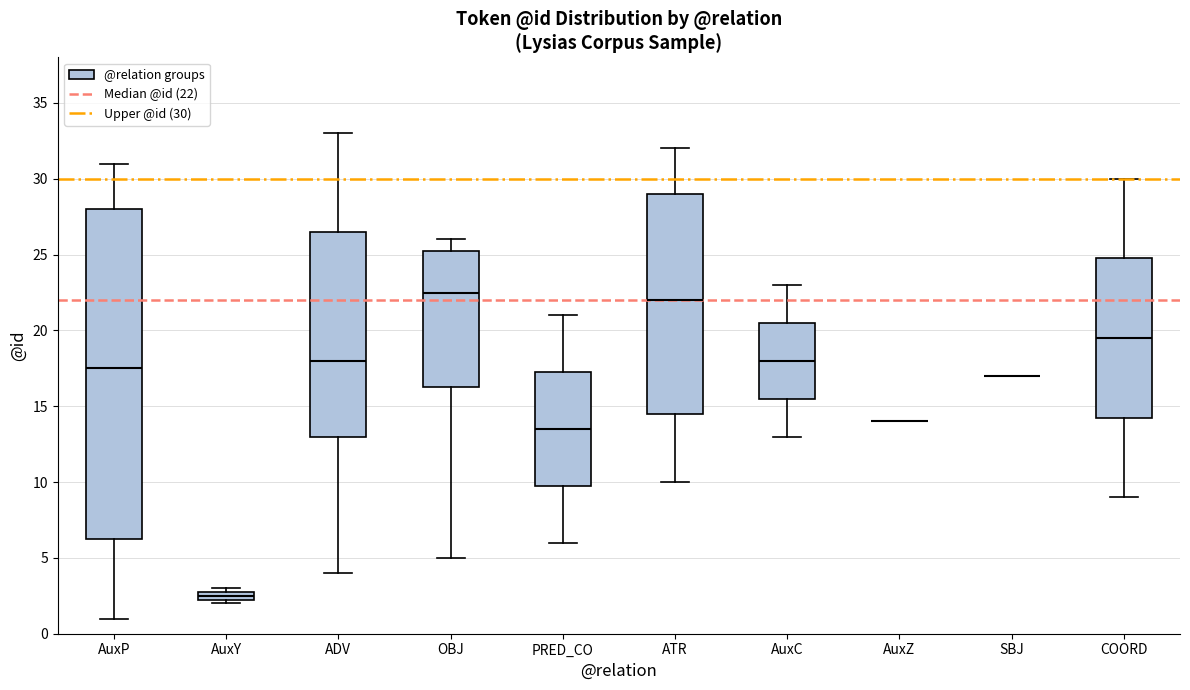

Which box is the tallest, from its lower edge to its upper edge?

AuxP